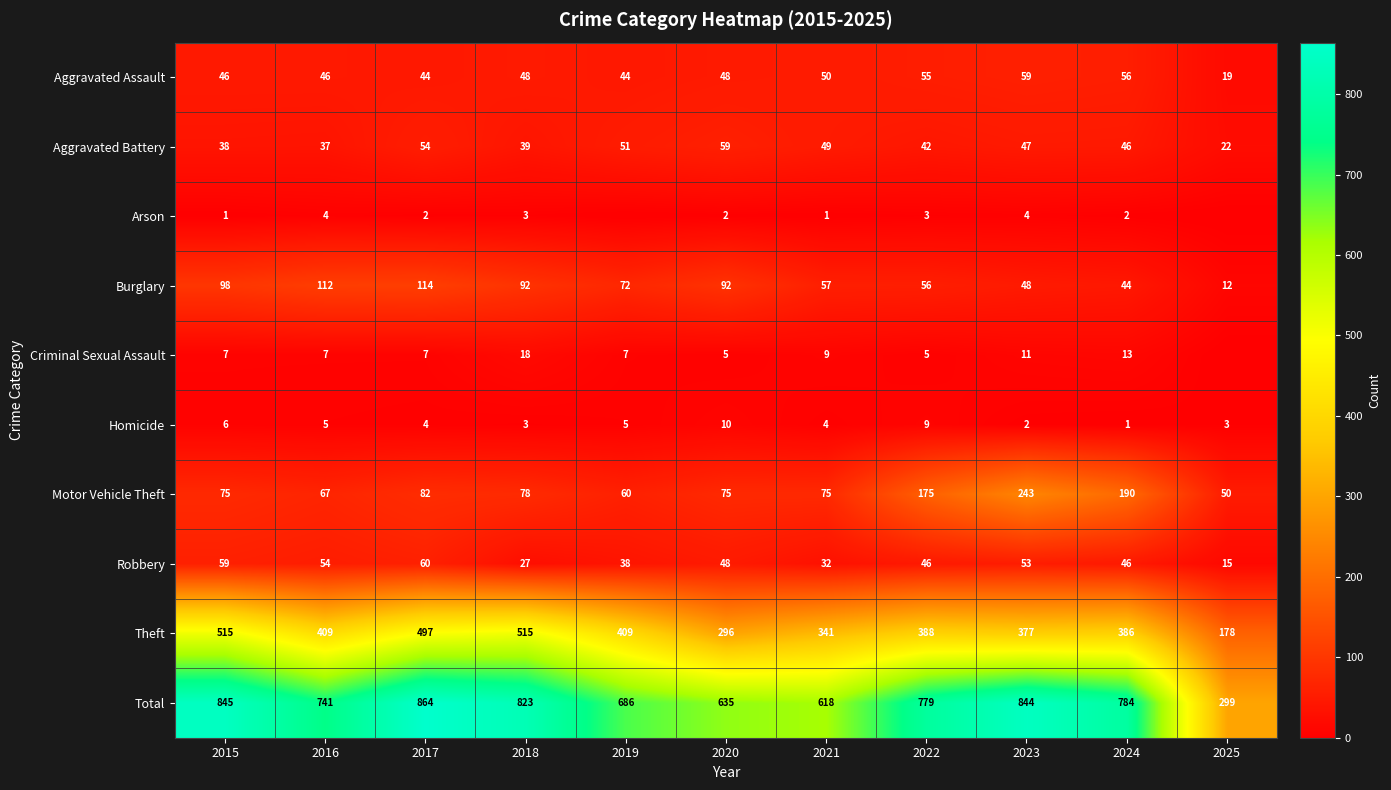

The value of Criminal Sexual Assault at 2022 is 2. True or false?

False